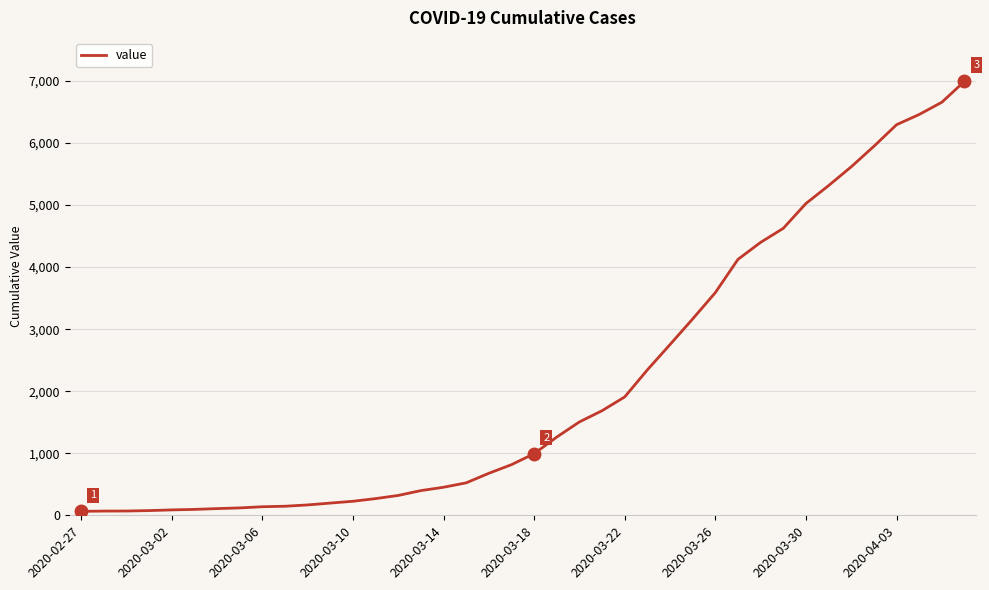

What is the greatest value displayed?

6995